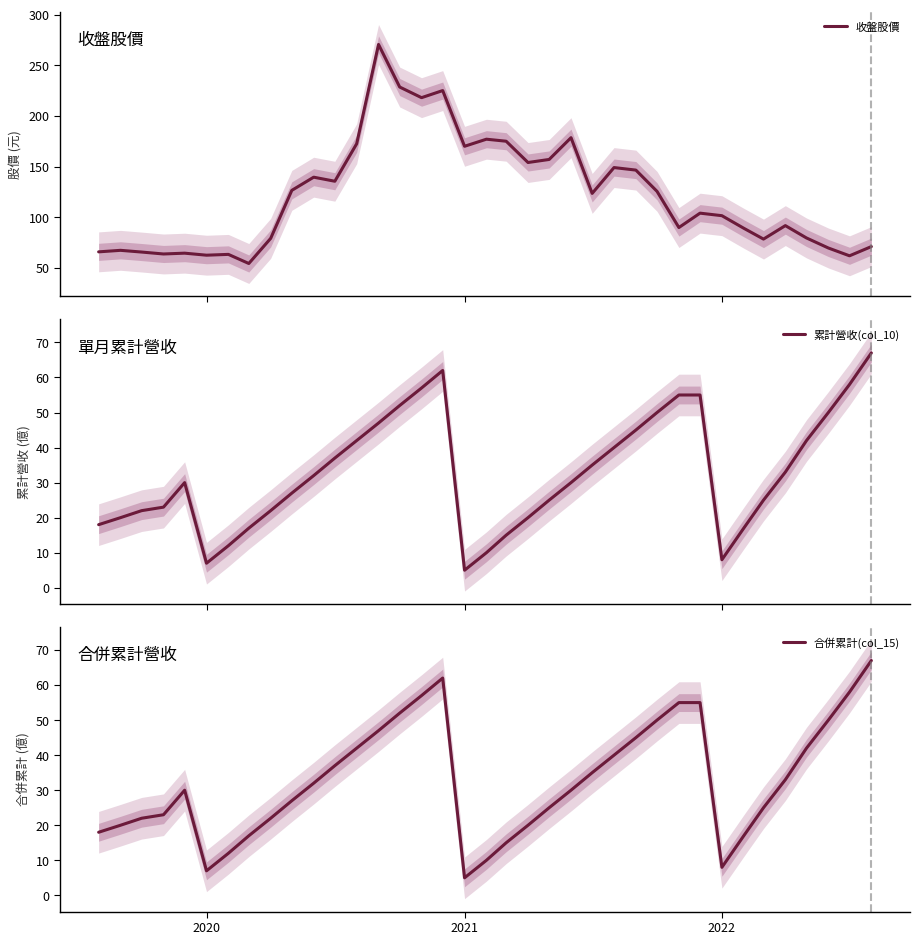

What are all the series names shown in the legend?

收盤股價, 累計營收(col_10), 合併累計(col_15)